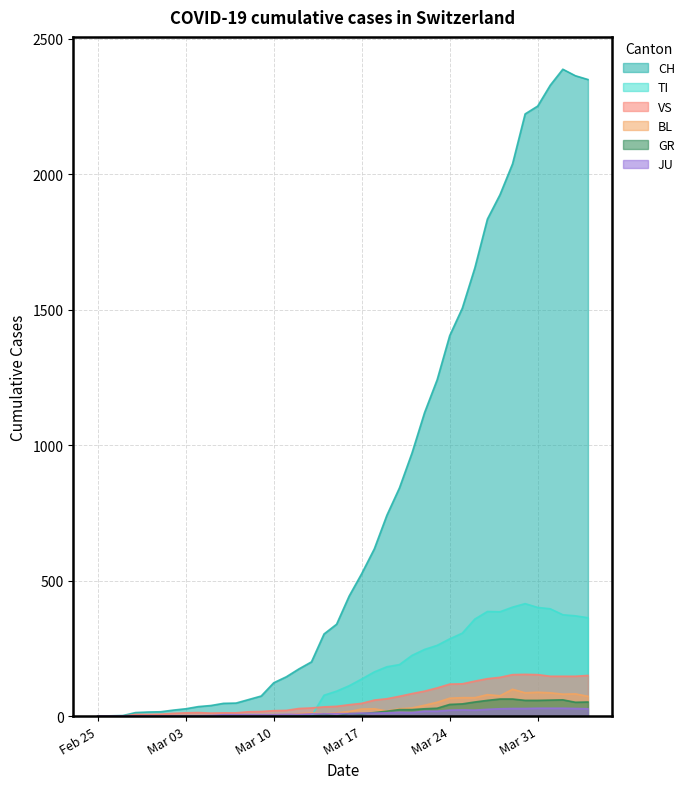

Which series changed the most between Mar 17 and Mar 24?

CH